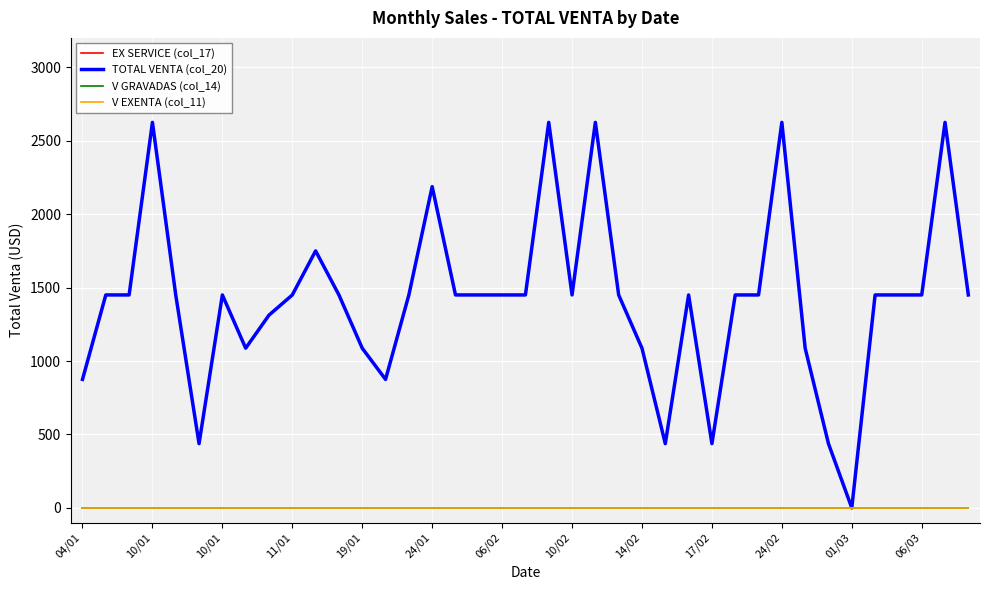

Is this an area chart (filled region under the line)?

No